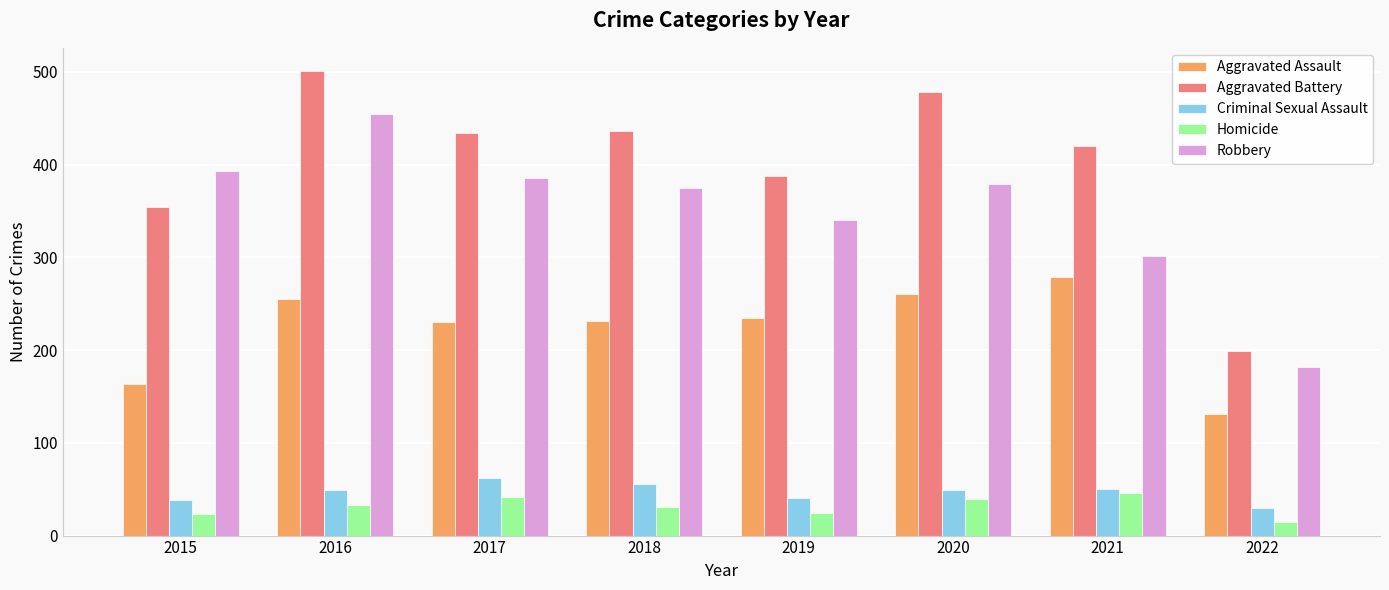

What is the sum of all Homicide values?

253